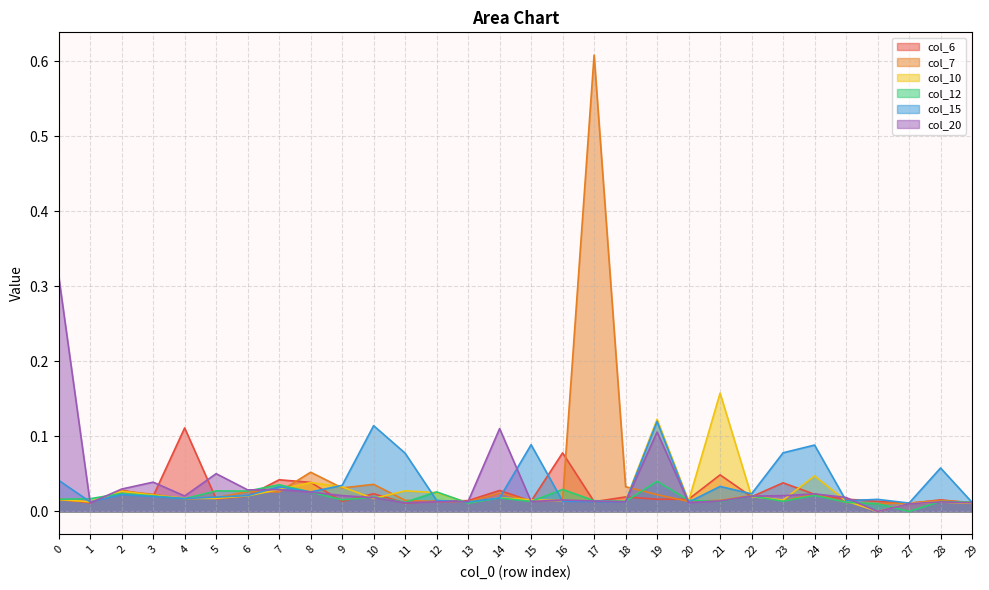

Rank the categories by col_20 value from lowest to highest.

26, 27, 1, 29, 11, 20, 28, 12, 18, 15, 13, 21, 17, 16, 10, 25, 22, 4, 23, 9, 24, 8, 6, 7, 2, 3, 5, 19, 14, 0